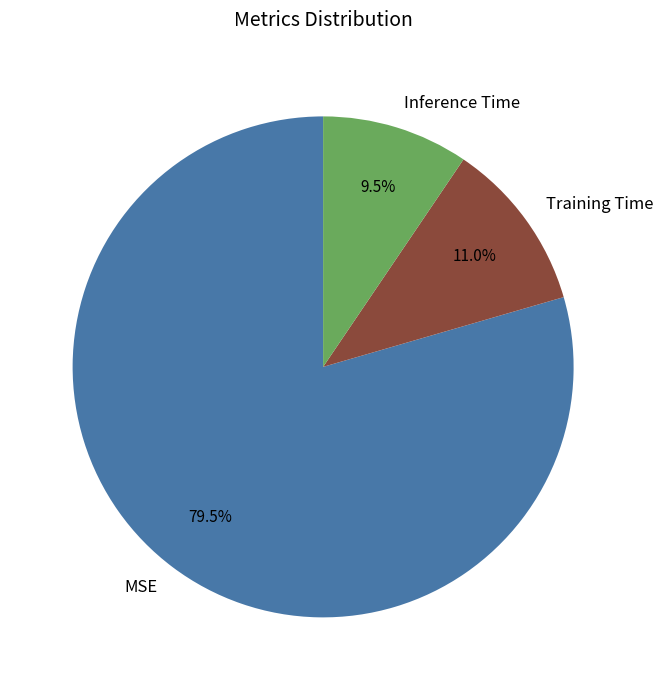

To the nearest percent, what is the average slice percentage?

33%